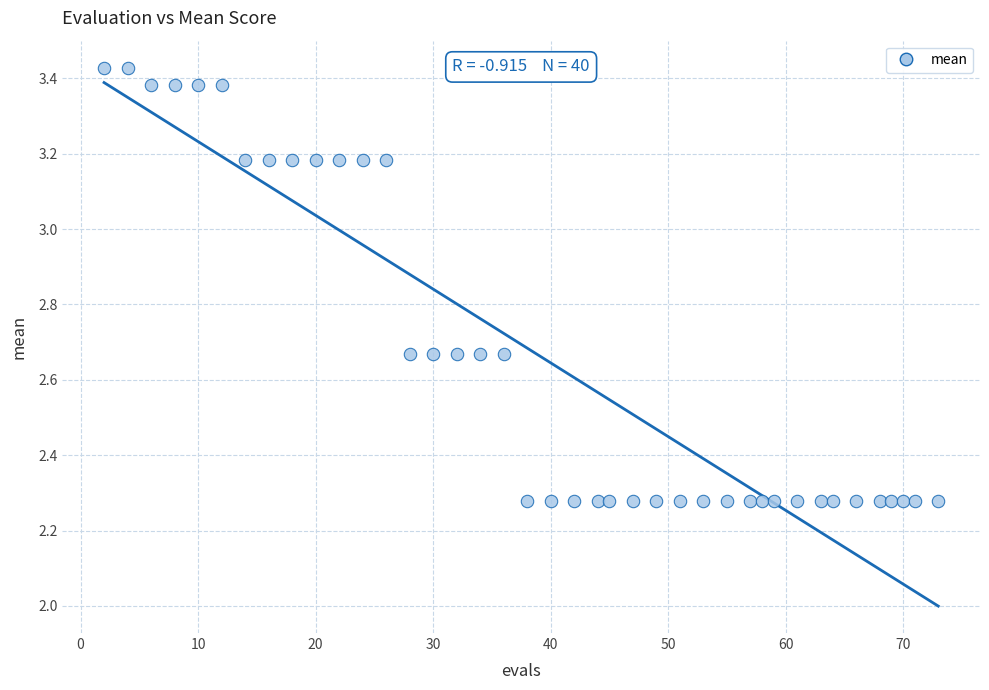

What is the range of X values (max minus min)?

71.0